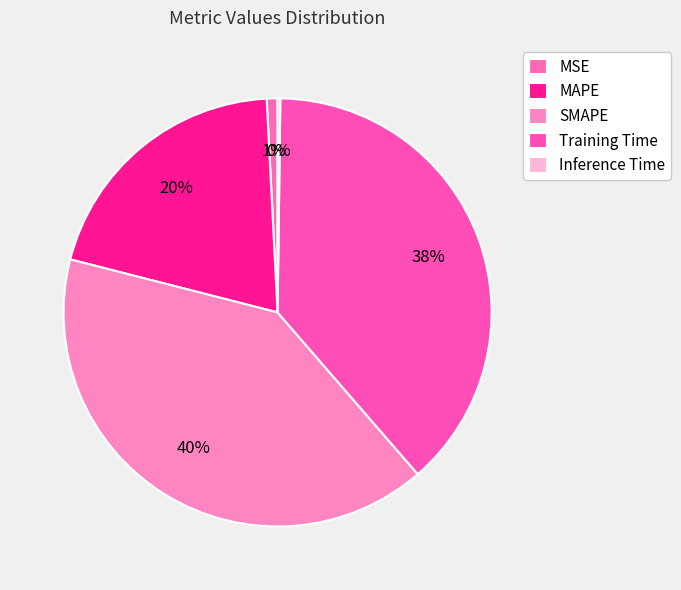

How many segments does this pie chart have?

5